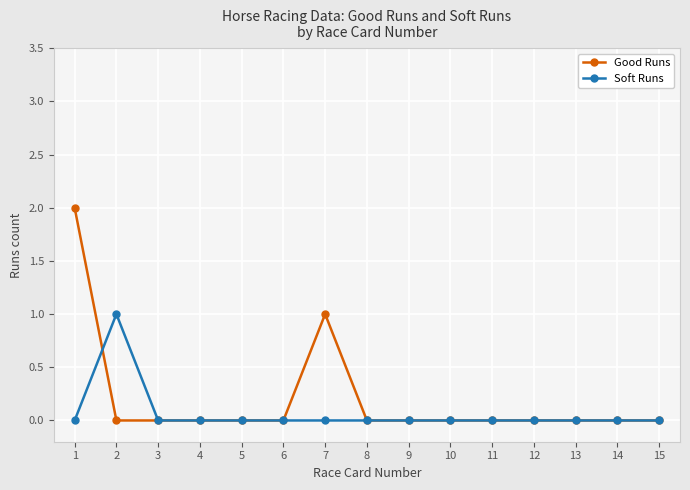

Which series has the widest spread of values?

Good Runs